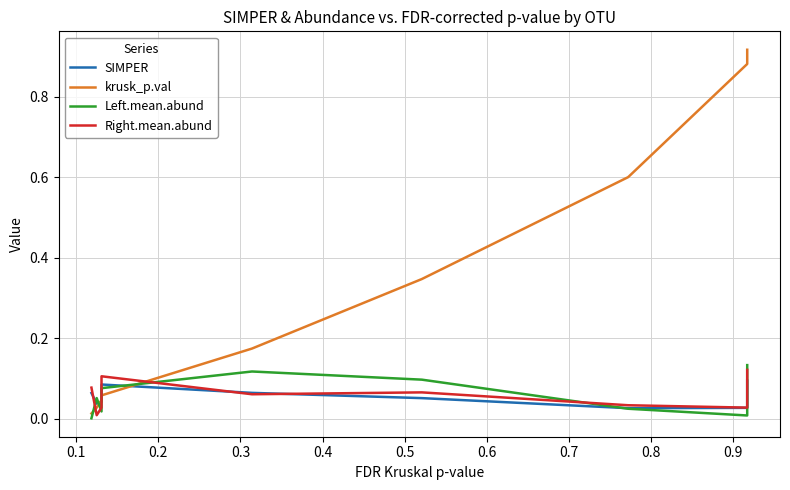

True or false: krusk_p.val and Right.mean.abund intersect in this chart.

True